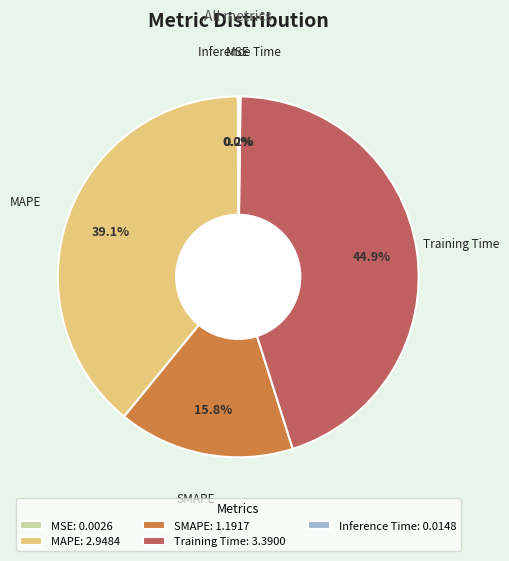

Is there any slice that represents more than half of the pie?

No